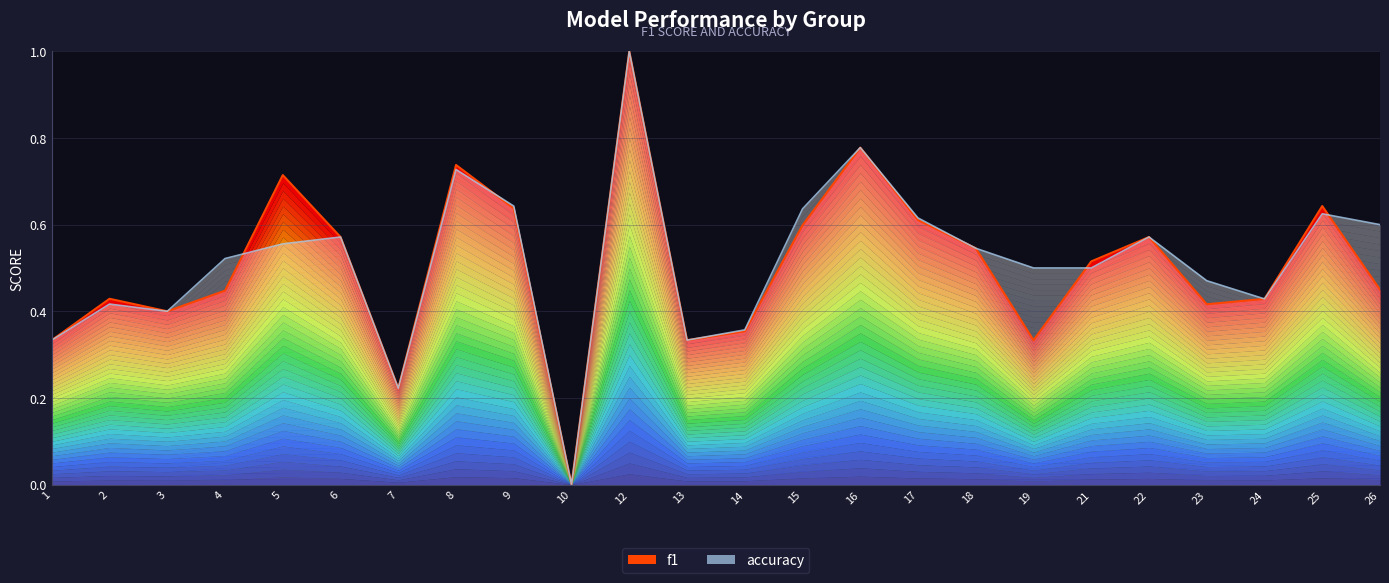

What is the value of the accuracy line point at the 15th from the left?

0.8